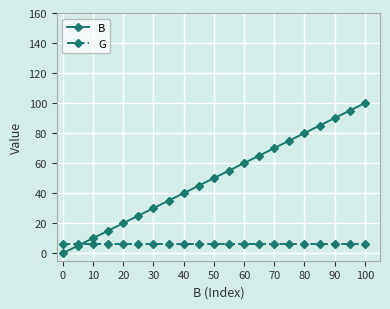

How many lines are shown in the chart?

2